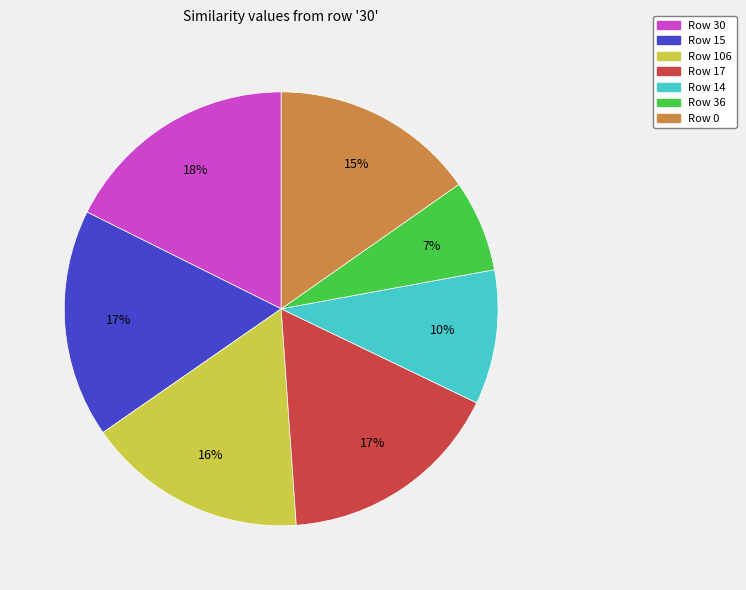

To the nearest percent, what is the difference between the largest and smallest slice percentages?

11%